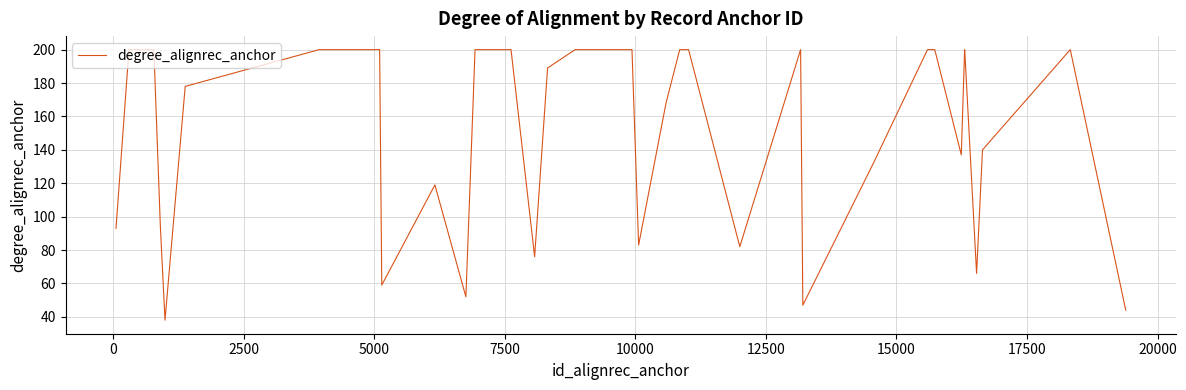

What is the maximum value shown in the chart?

200